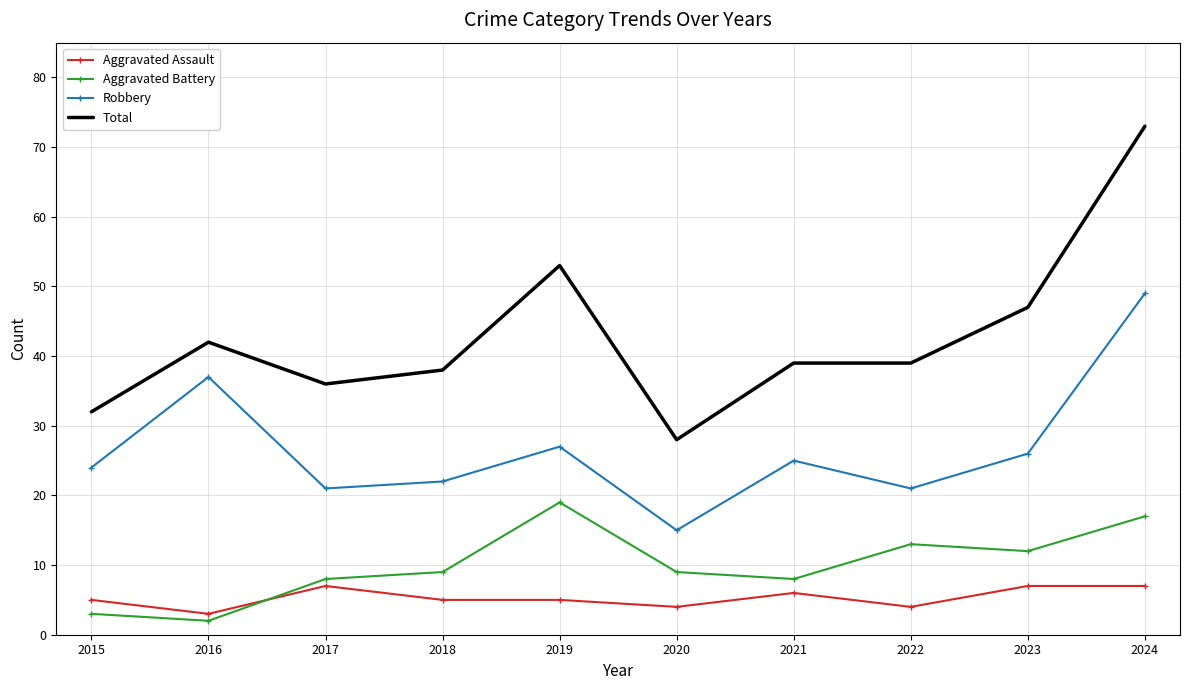

Is the value of Aggravated Assault at 2022 greater than the value of Robbery at 2021?

No